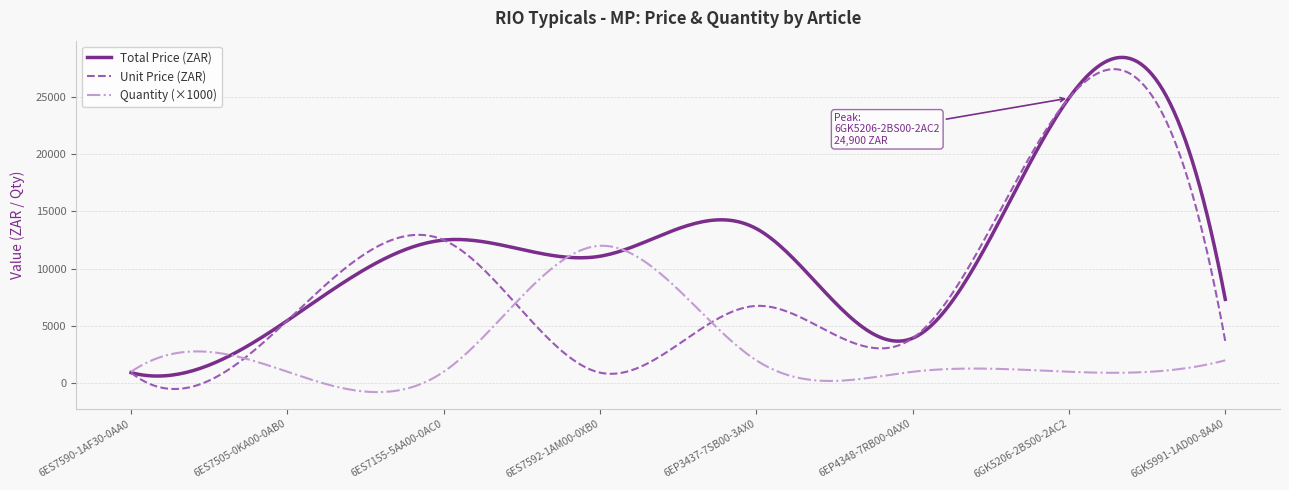

Which series has the largest total across all categories?

Total Price (ZAR)